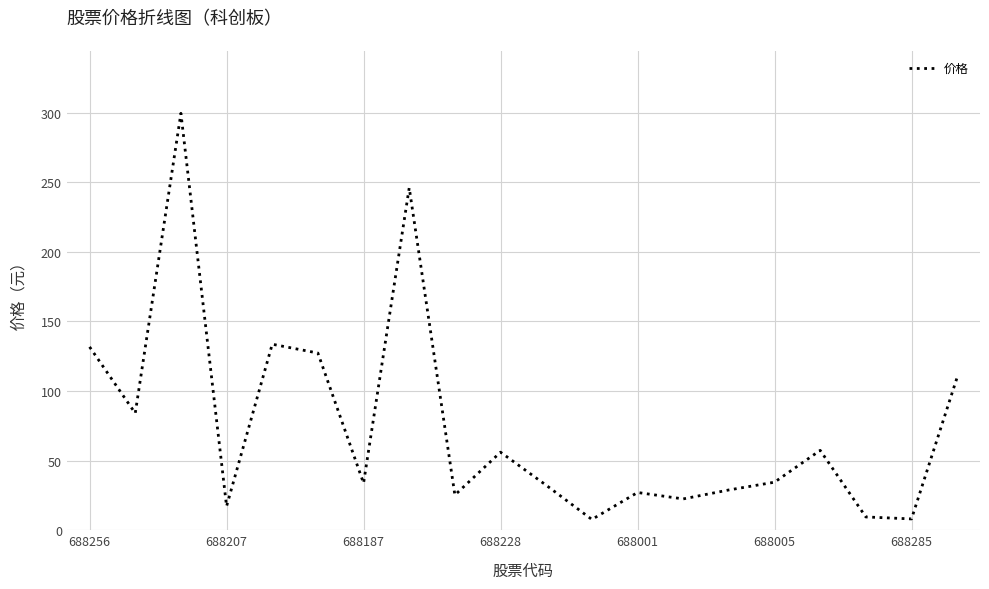

What is the difference between the maximum and minimum values?

291.7